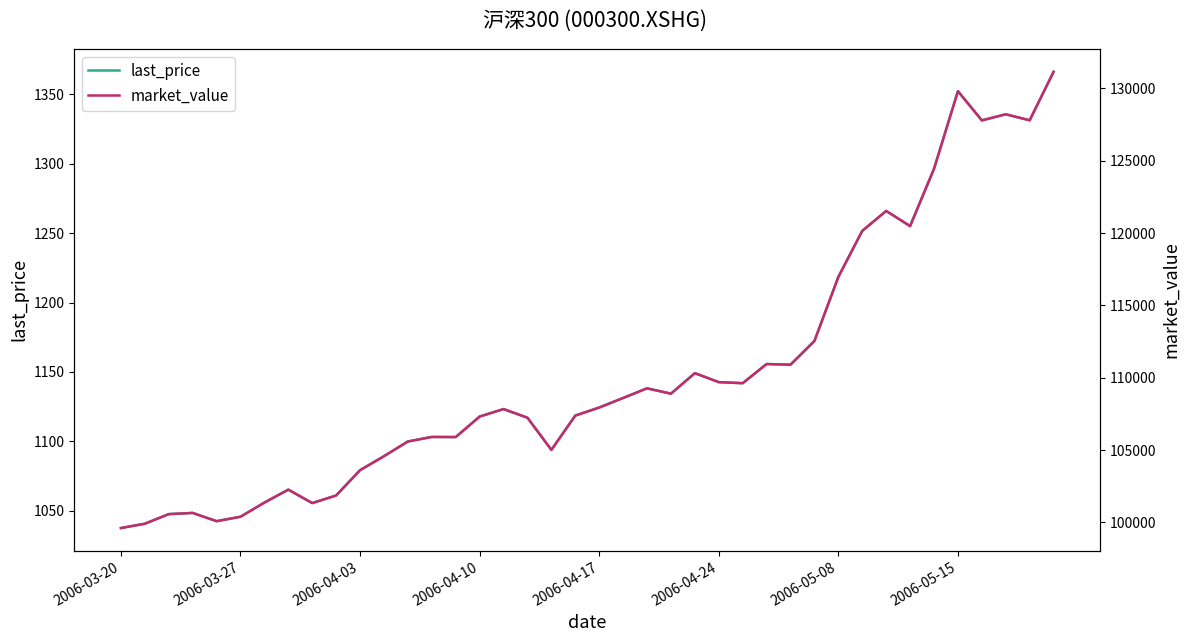

What is the difference between the highest and lowest values at 29?

111373.2